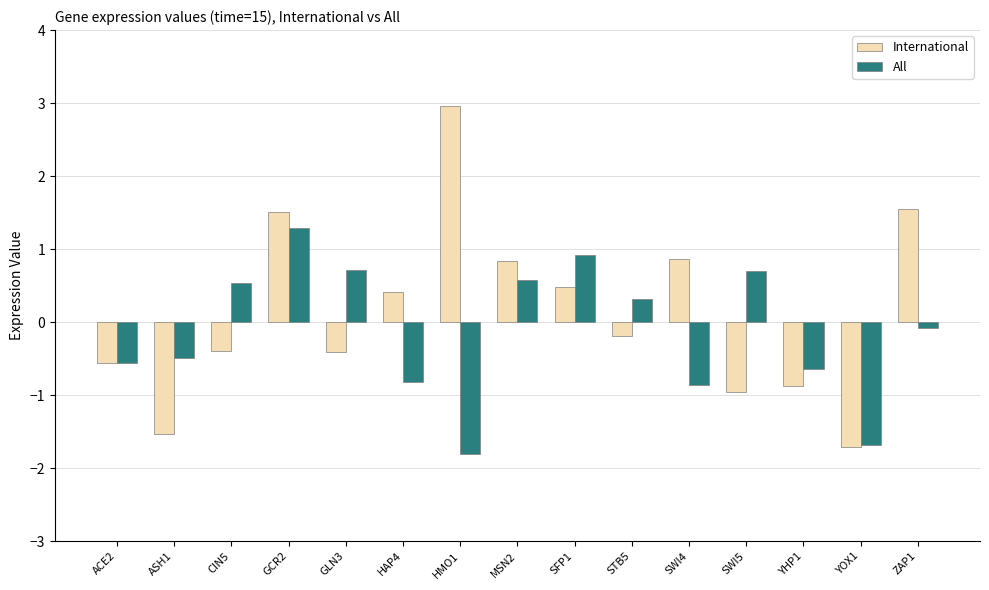

What position from the left is ASH1?

2